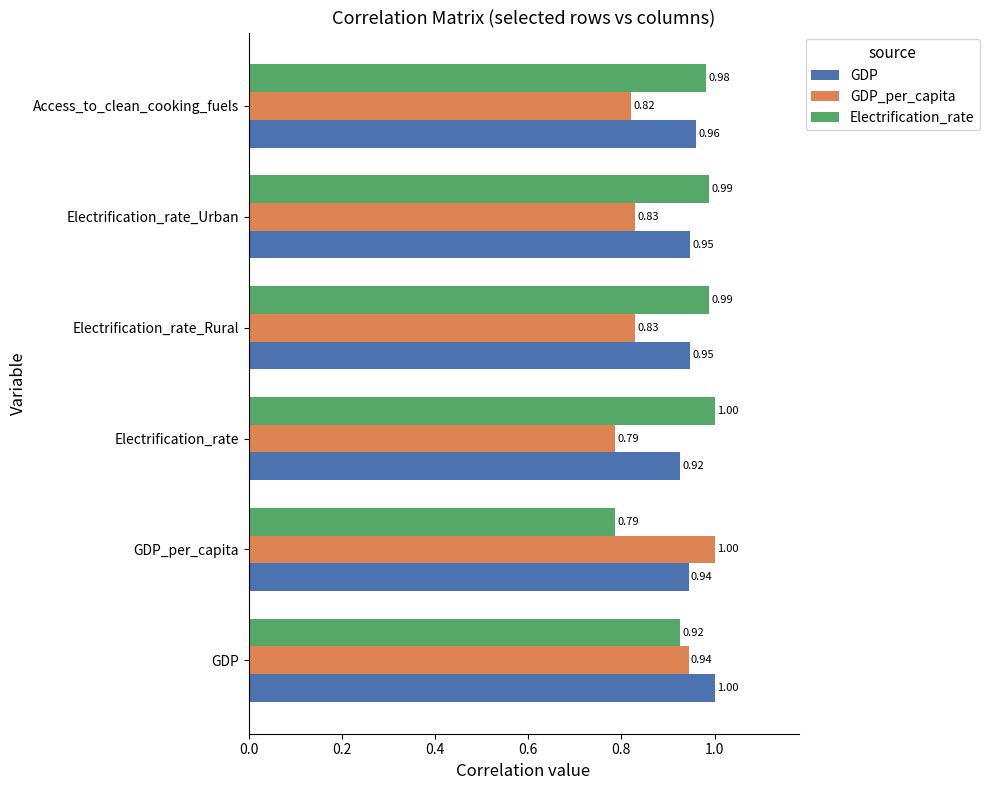

Between GDP and Electrification_rate_Urban, which series saw the biggest shift?

GDP_per_capita